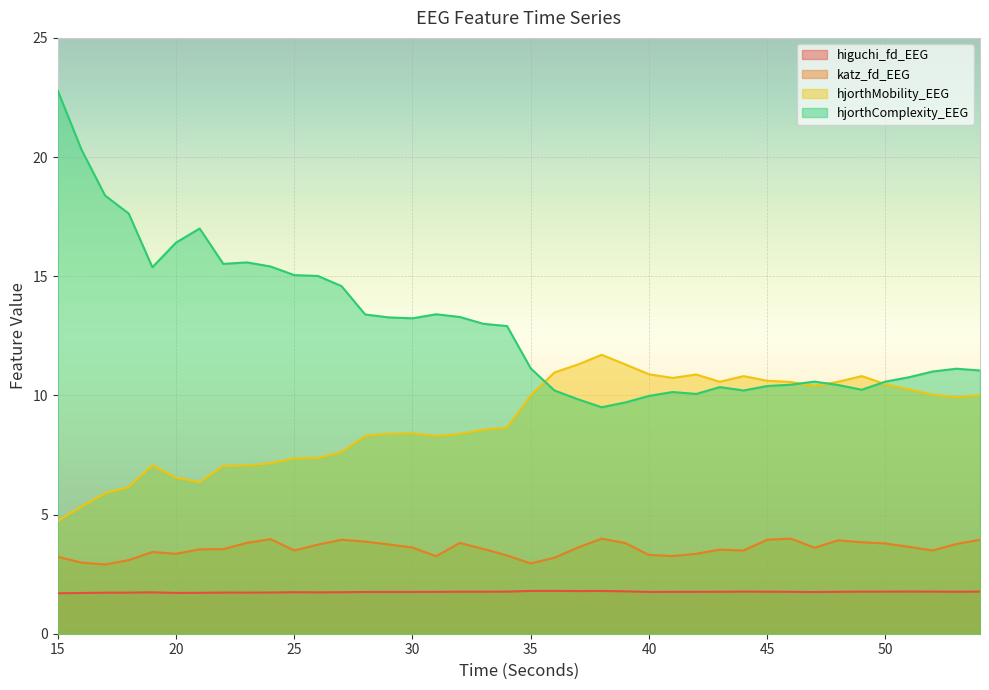

What are all the series names shown in the legend?

higuchi_fd_EEG, katz_fd_EEG, hjorthMobility_EEG, hjorthComplexity_EEG